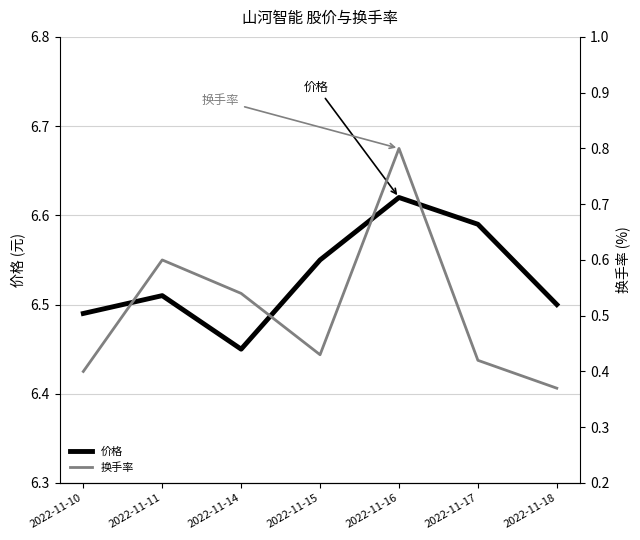

Rank the categories by 价格 value from highest to lowest.

2022-11-16, 2022-11-17, 2022-11-15, 2022-11-11, 2022-11-18, 2022-11-10, 2022-11-14